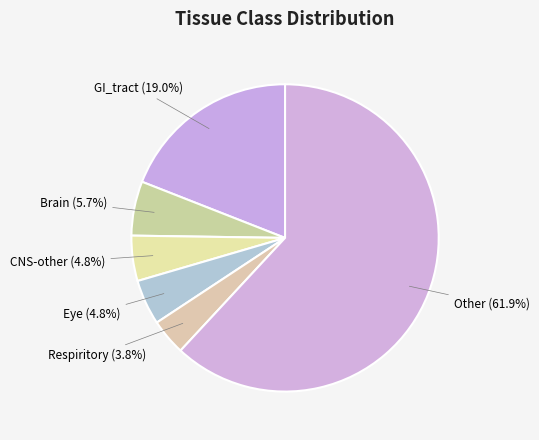

Count the number of slices in the pie.

6